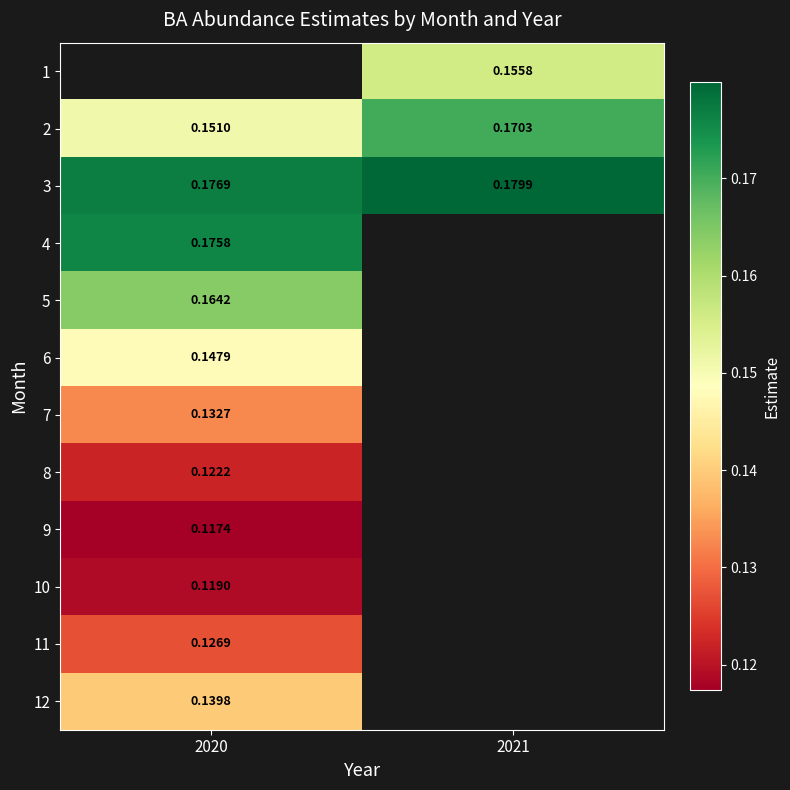

Is the value of 2 at 2020 greater than the value of 7 at 2020?

Yes